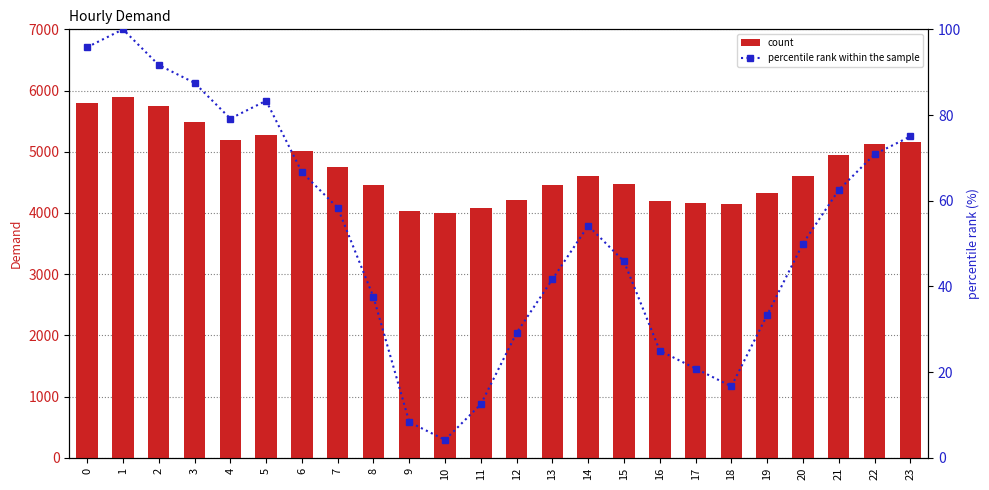

How many values in the Demand series are below 4611?

12